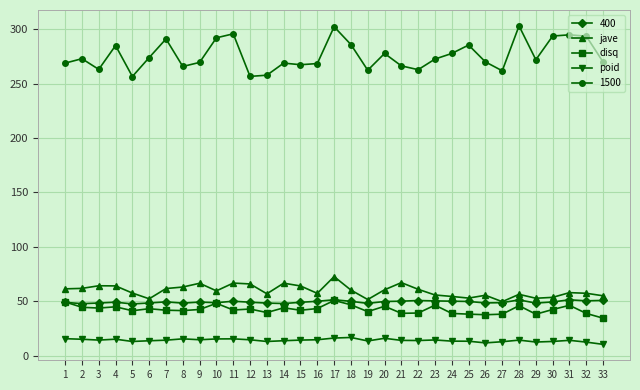

Which series has the widest spread of values?

1500